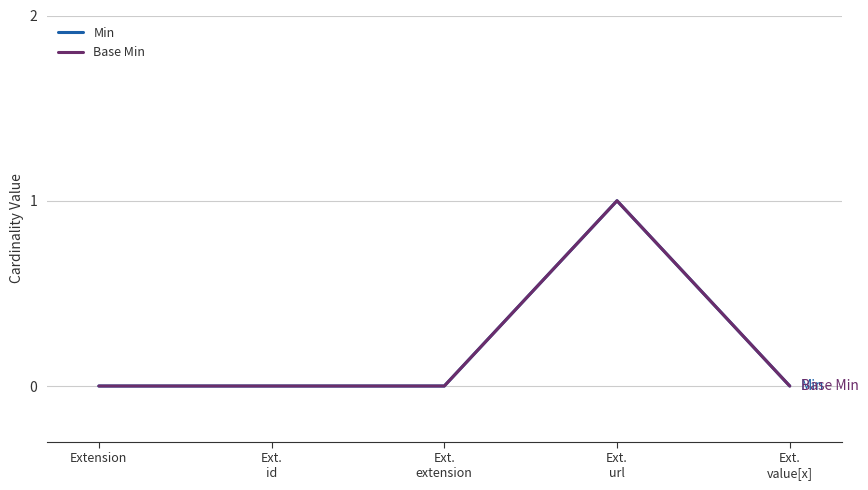

True or false: Base Min and Min intersect in this chart.

False